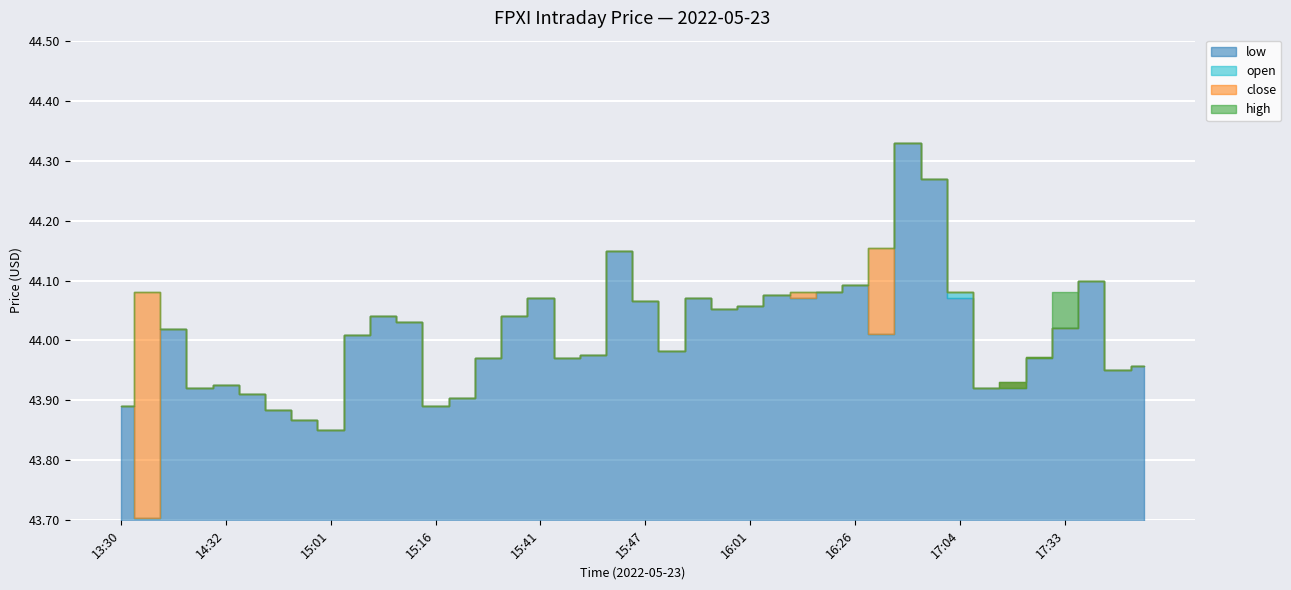

Is the value of low at 17:51 greater than the value of open at 17:28?

Yes